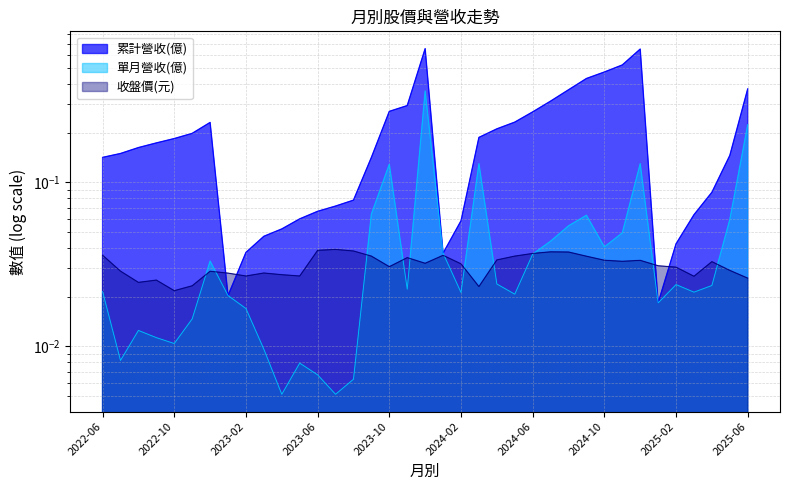

How many data points does each series have?

37